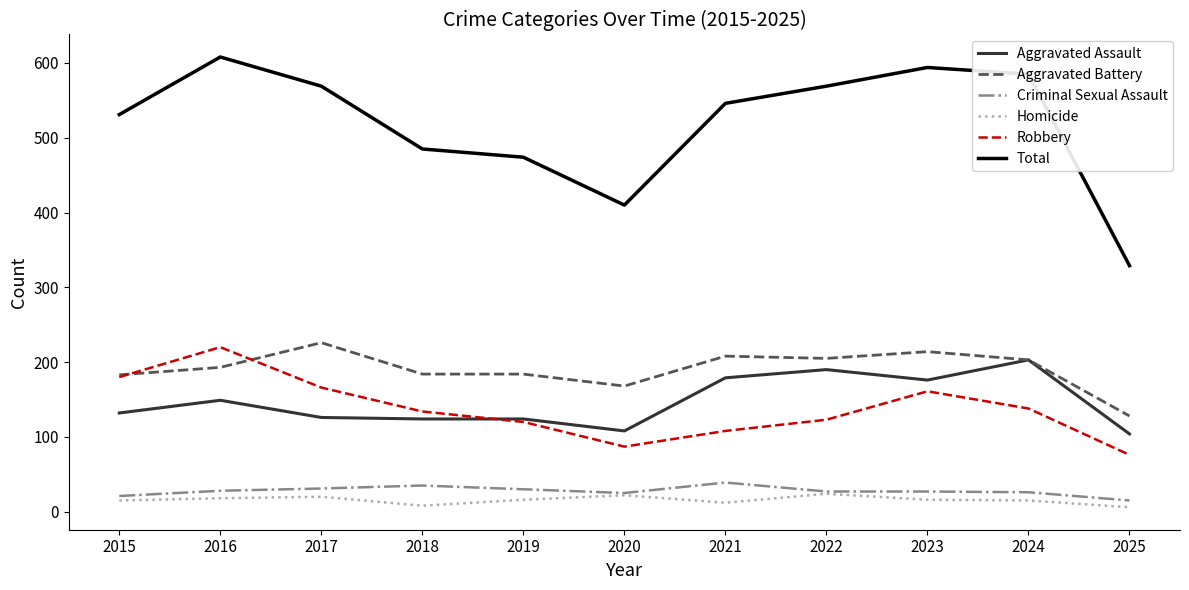

The value of Homicide at 2016 is 18. True or false?

True